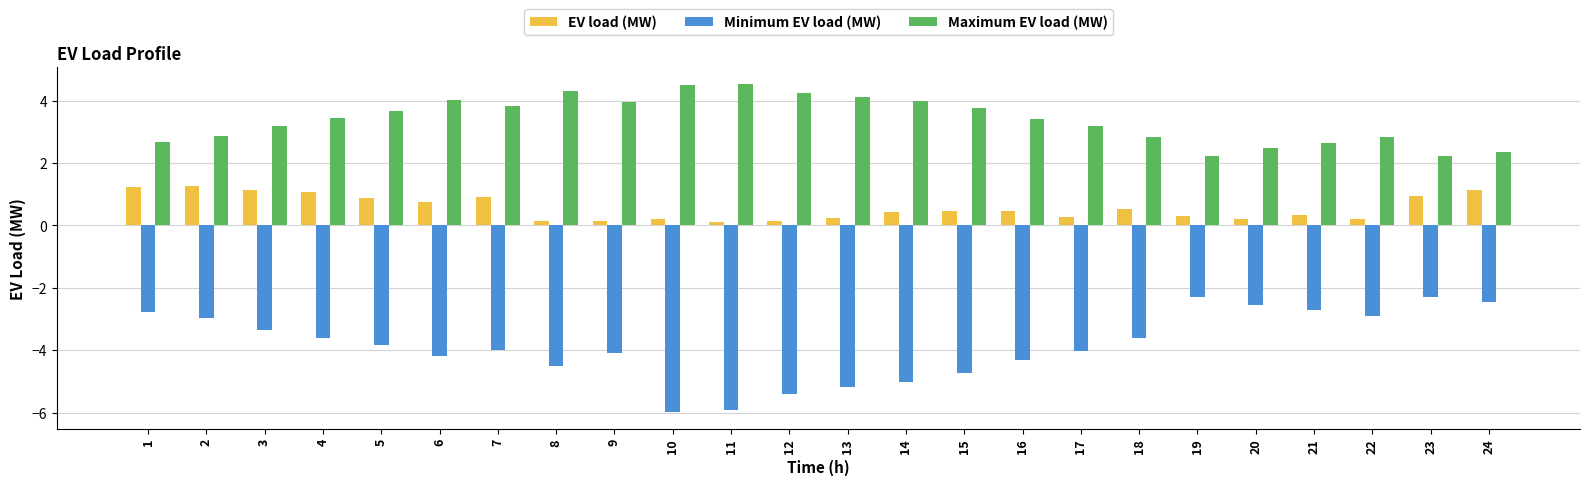

How many categories are shown in the chart?

24